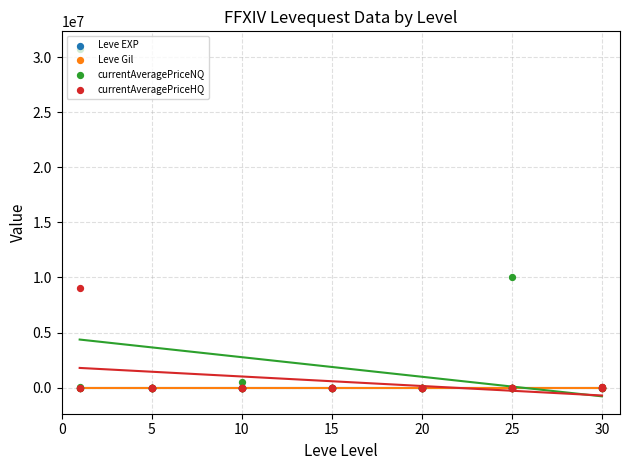

What are all the series names shown in the legend?

Leve EXP, Leve Gil, currentAveragePriceNQ, currentAveragePriceHQ